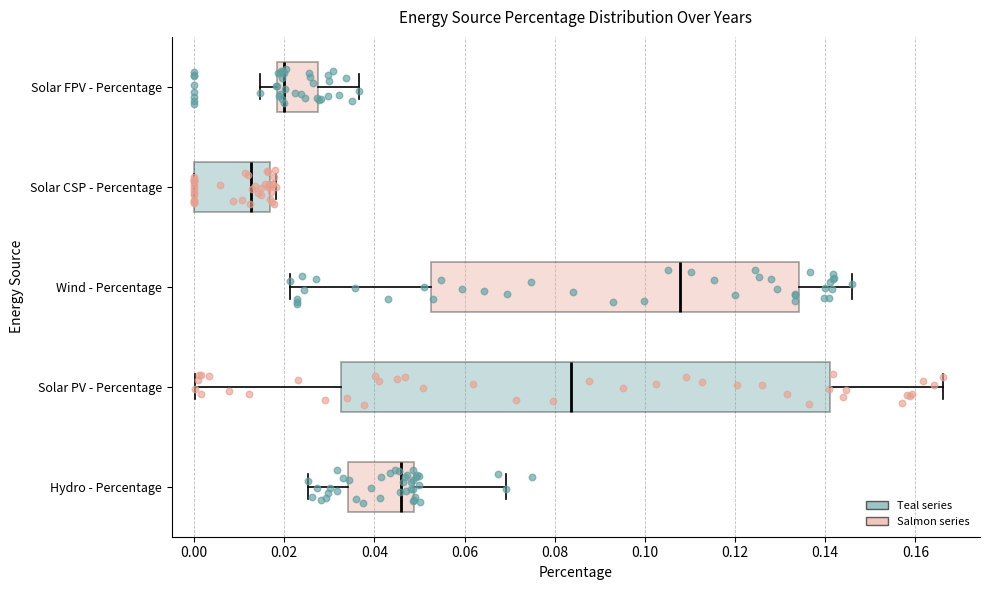

Reading bottom to top, transcribe this box plot: for each box, give where its median line is, the range the box spans, and where its two whiskers end, as read against the x-axis. The values are not printed on the chart, so give them approximately, as read against the axis.

Hydro - Percentage: median 0.046, box 0.034 to 0.048, whiskers 0.026 to 0.070
Solar PV - Percentage: median 0.084, box 0.032 to 0.142, whiskers 0.000 to 0.166
Wind - Percentage: median 0.108, box 0.052 to 0.134, whiskers 0.022 to 0.146
Solar CSP - Percentage: median 0.012, box 0.000 to 0.016, whiskers 0.000 to 0.018
Solar FPV - Percentage: median 0.020, box 0.018 to 0.028, whiskers 0.014 to 0.036